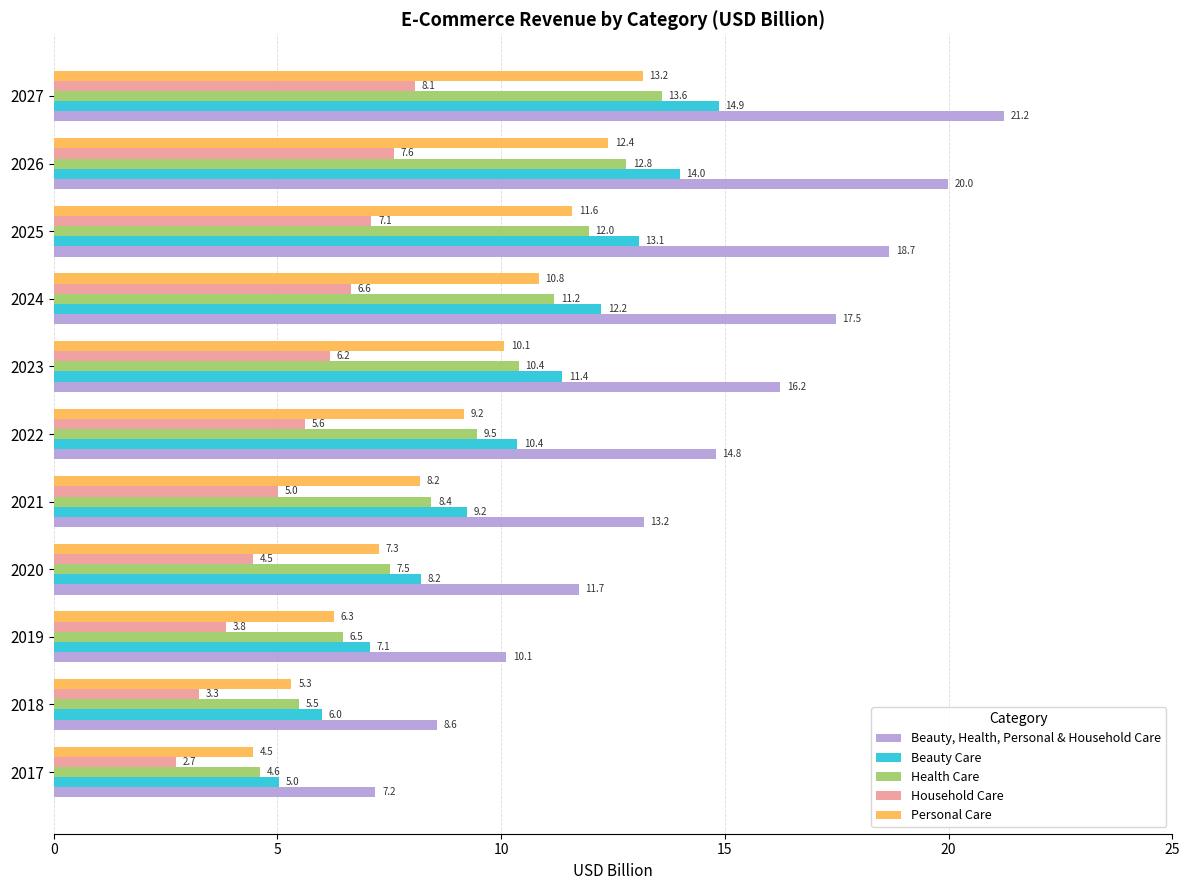

Is the value of Beauty Care at 2027 greater than the value of Household Care at 2017?

Yes